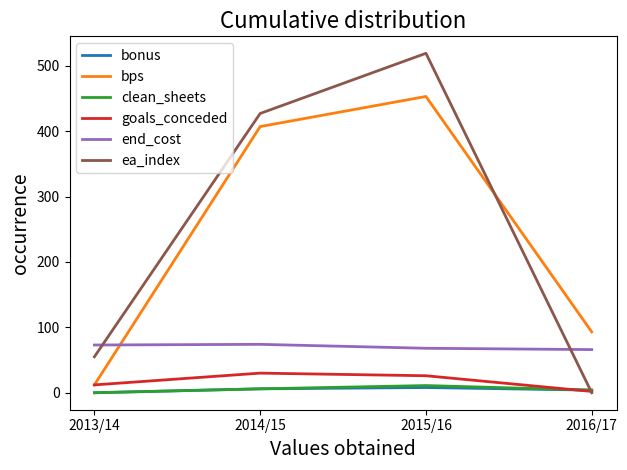

Which series has the widest spread of values?

ea_index